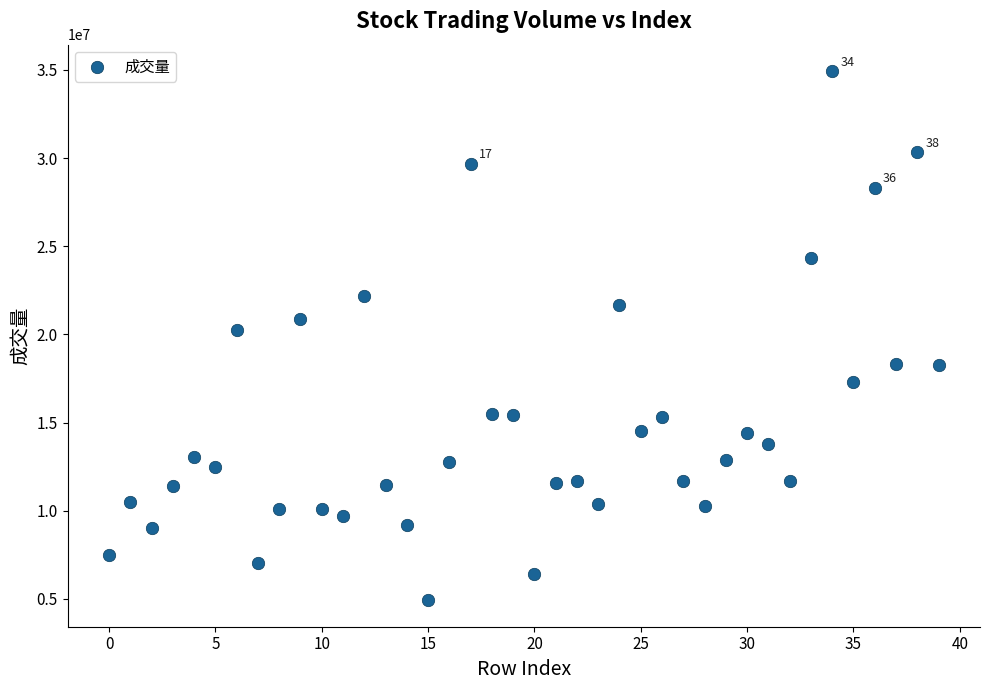

What is the range of Y values (max minus min)?

30004211